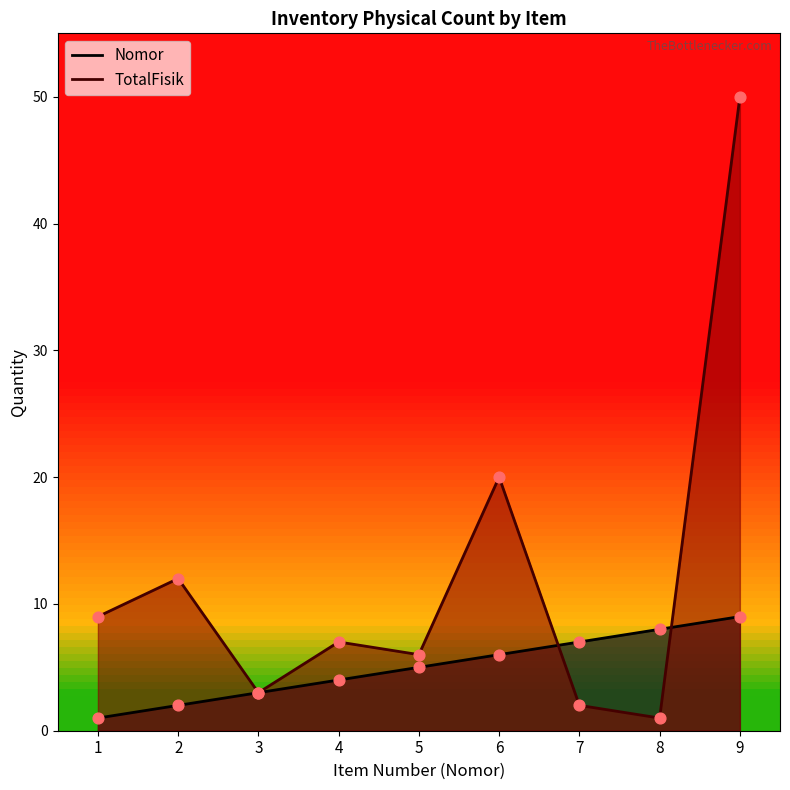

Which series has the largest total across all categories?

TotalFisik